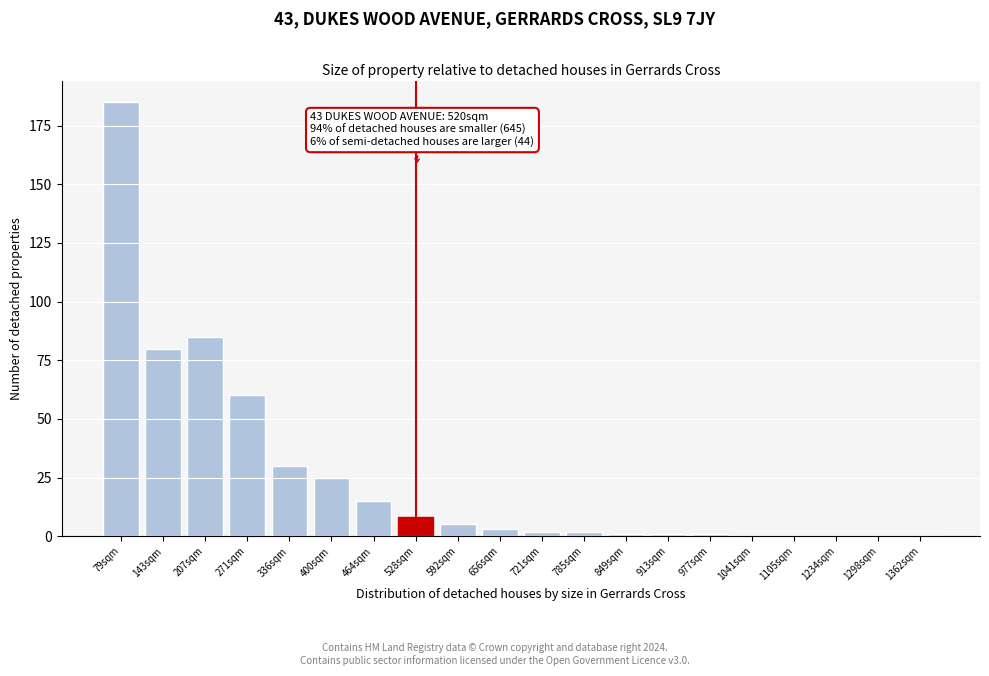

Reading left to right, transcribe all the data shown in this chart.

79sqm=185	143sqm=80	207sqm=85	271sqm=60	336sqm=30	400sqm=25	464sqm=15	528sqm=8	592sqm=5	656sqm=3	721sqm=2	785sqm=2	849sqm=1	913sqm=1	977sqm=1	1041sqm=0	1105sqm=0	1234sqm=0	1298sqm=0	1362sqm=0